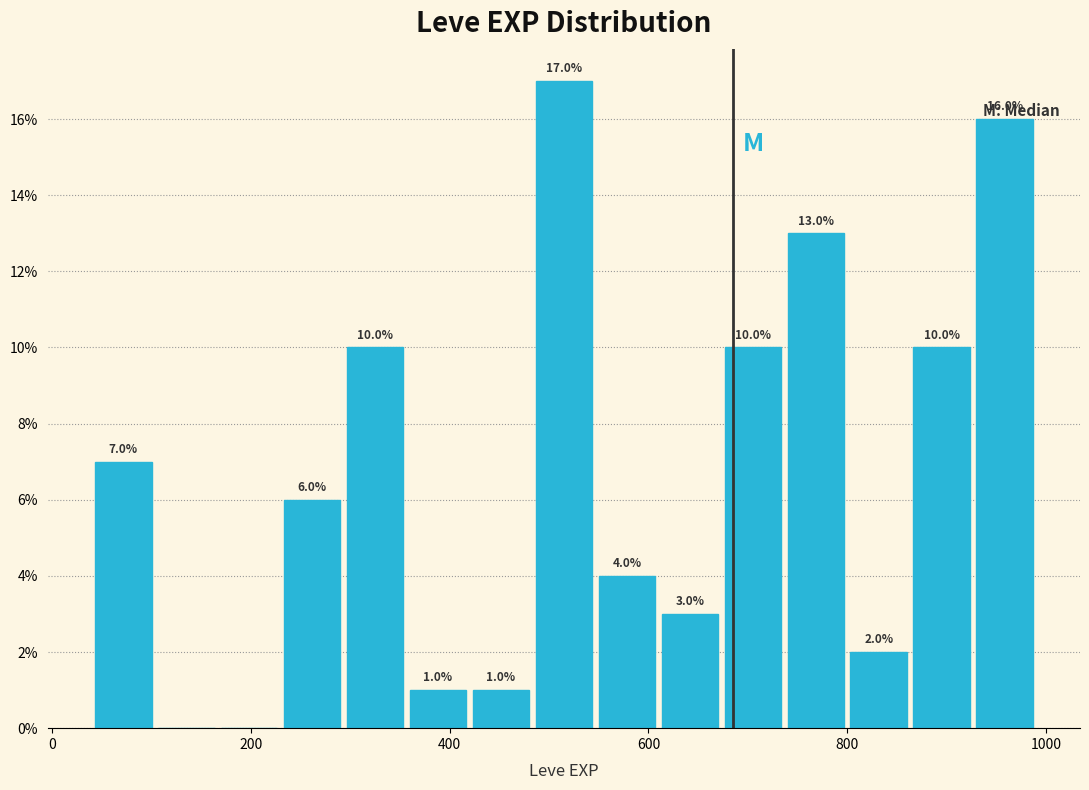

Read against the x-axis, roughly where is the centre of the tallest bar?

520